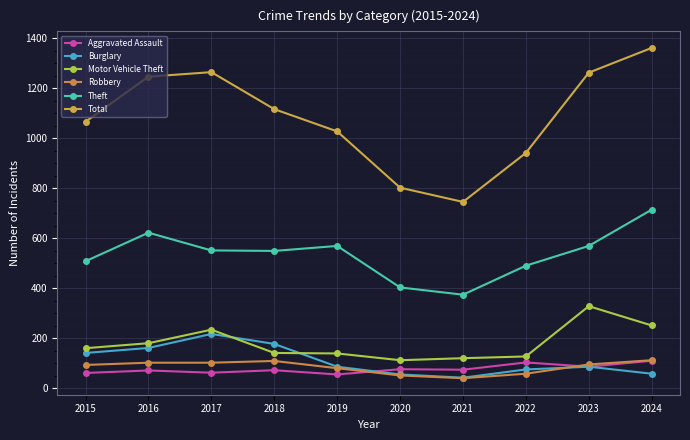

Is this an area chart (filled region under the line)?

No